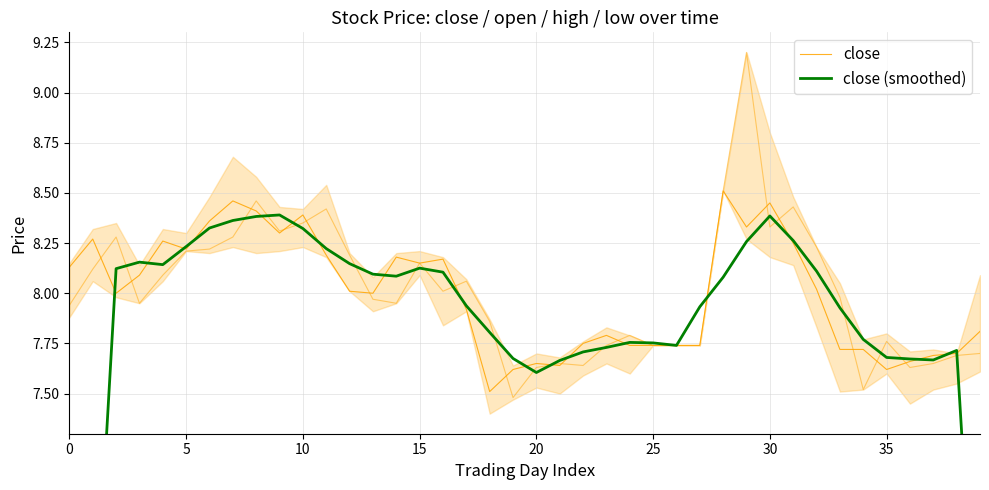

Is it true that close (smoothed) equals 8.1 at 12?

True